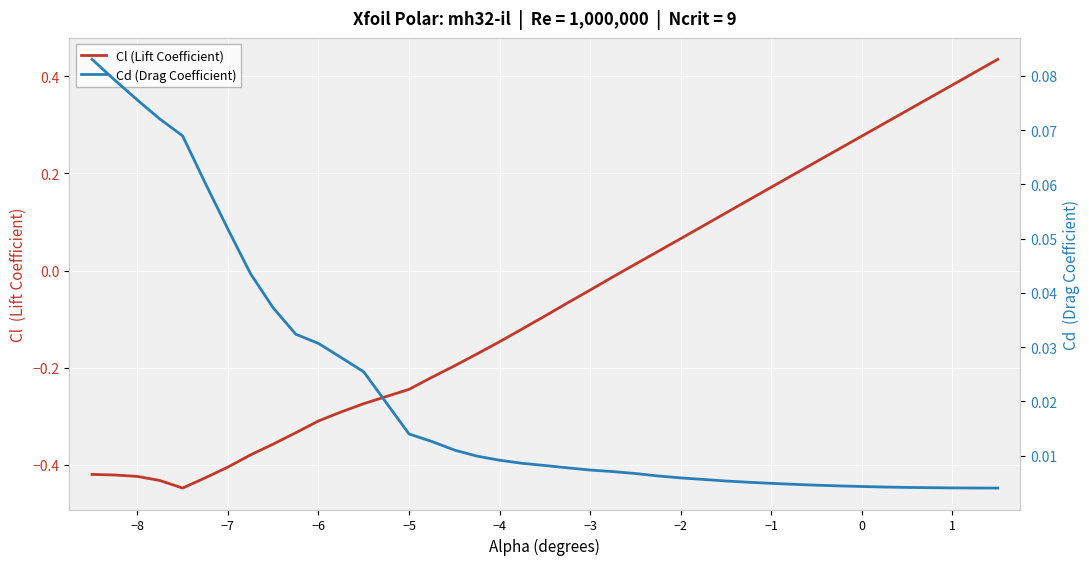

What is the average value of the Cl (Lift Coefficient) series?

-0.1